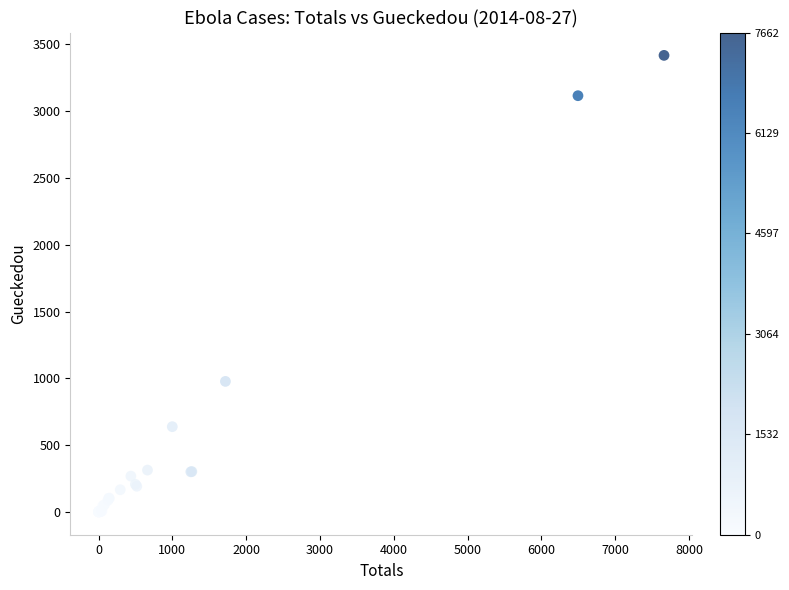

What Y value in the scatter plot is closest to 1709?

977